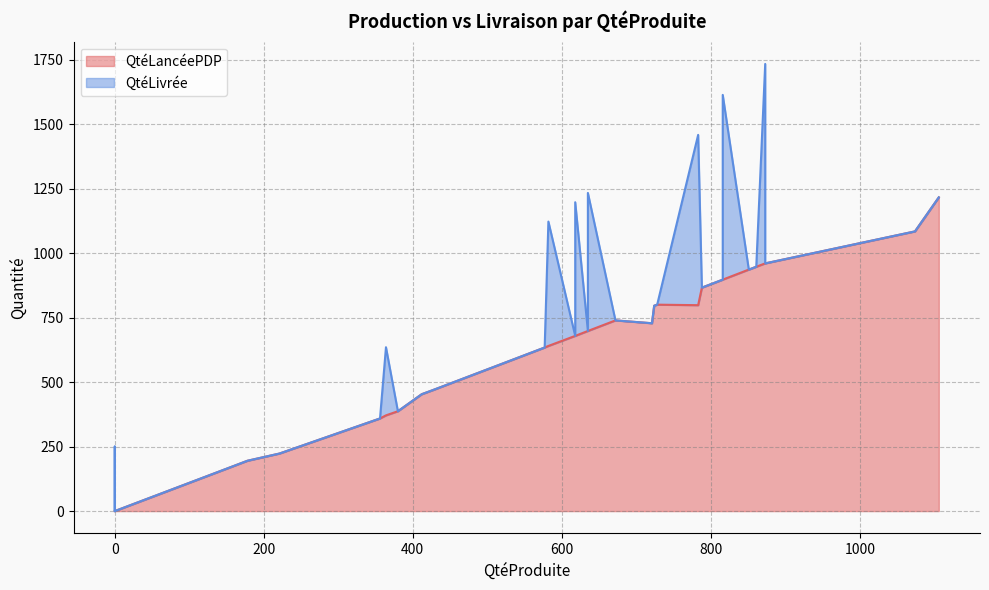

What is the spread (max minus min) of values at 18?

359